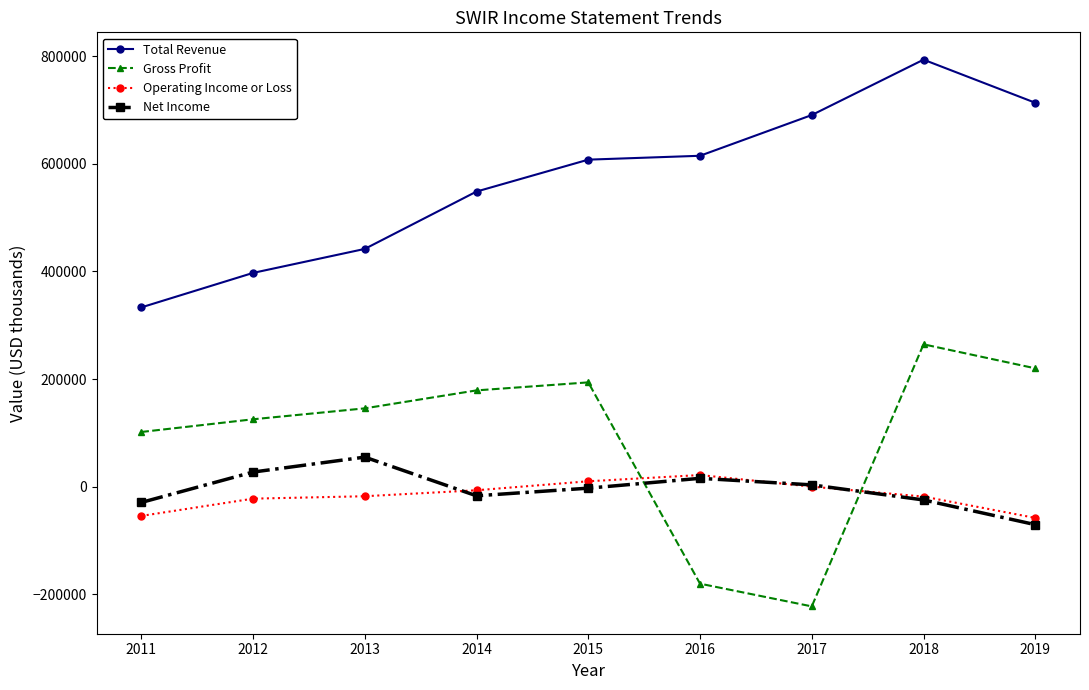

What is the value of the Operating Income or Loss point at the 1st from the left?

-54300